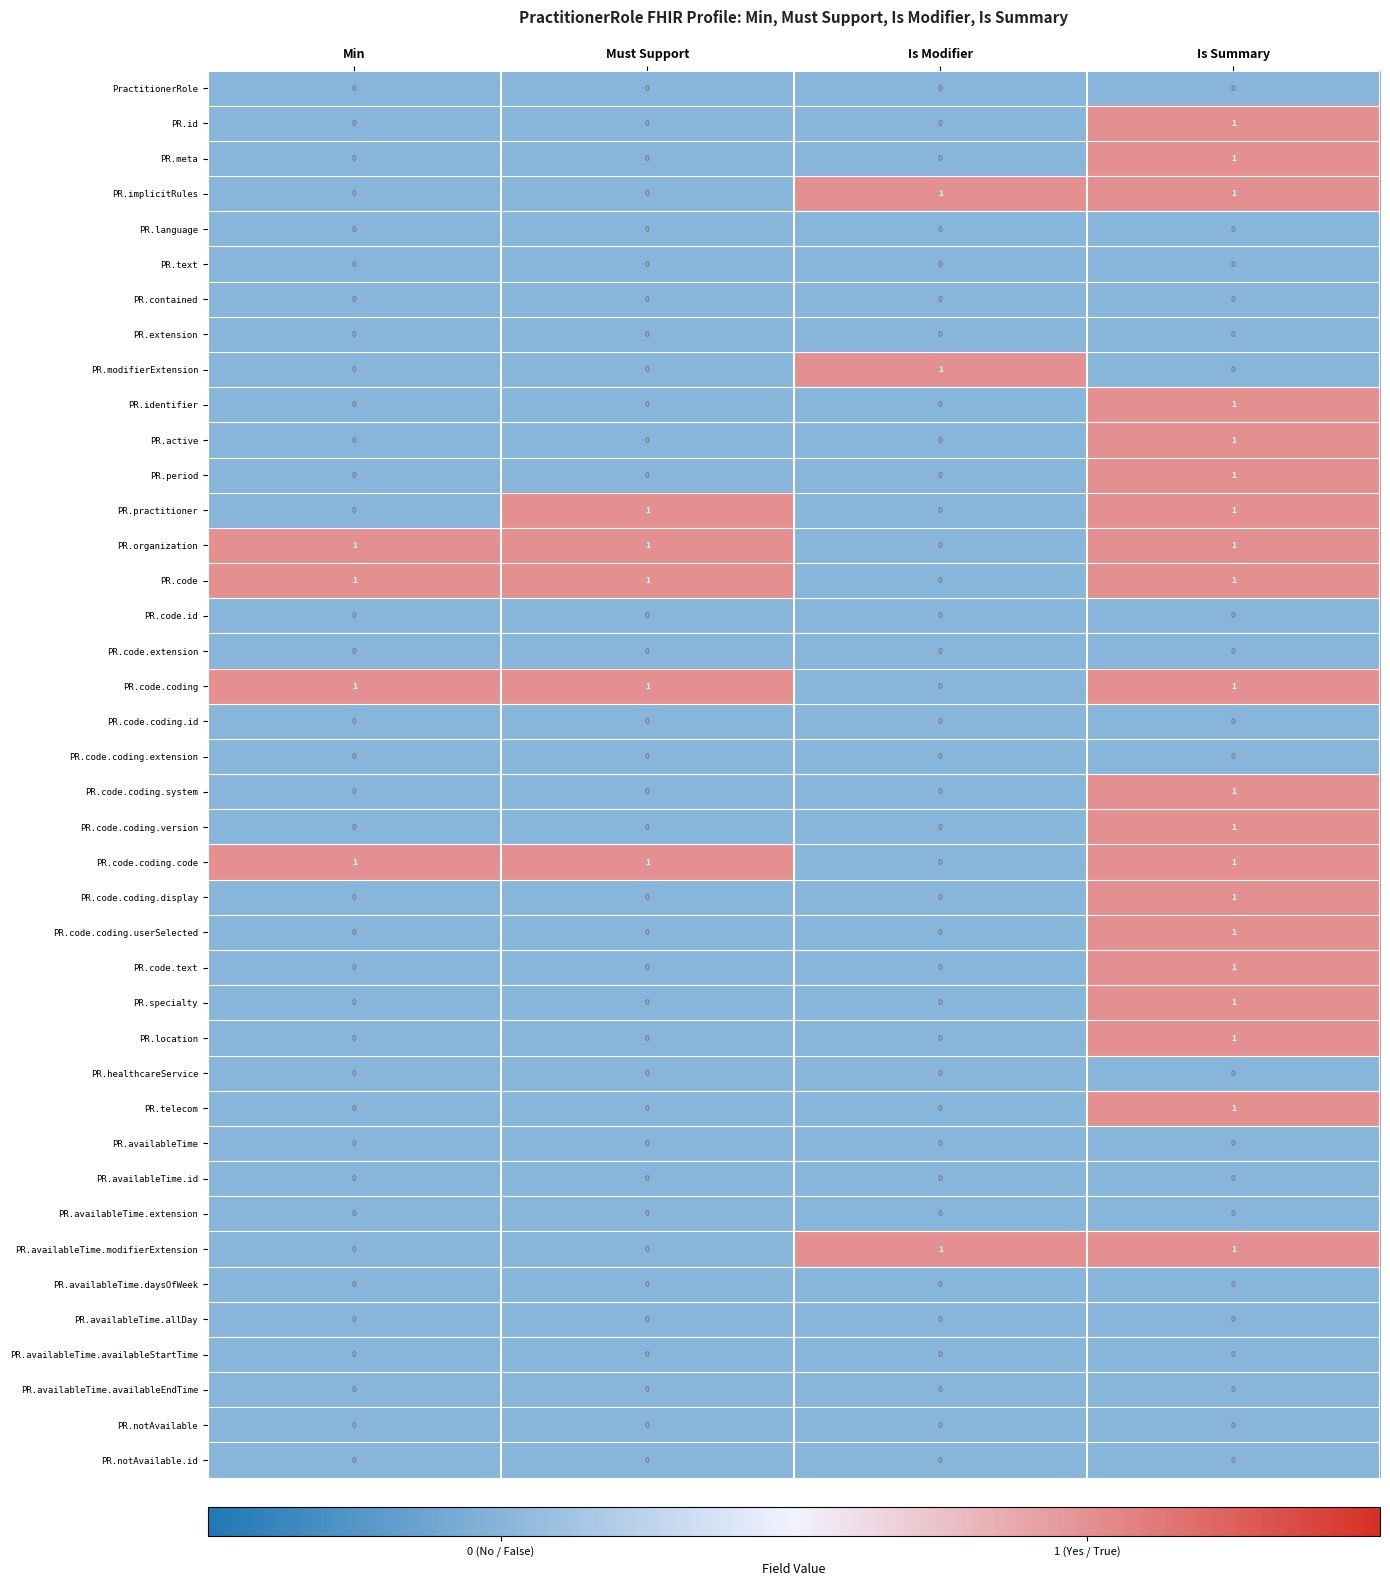

The PR.code.coding.code series shows 0 at Is Modifier. True or false?

True